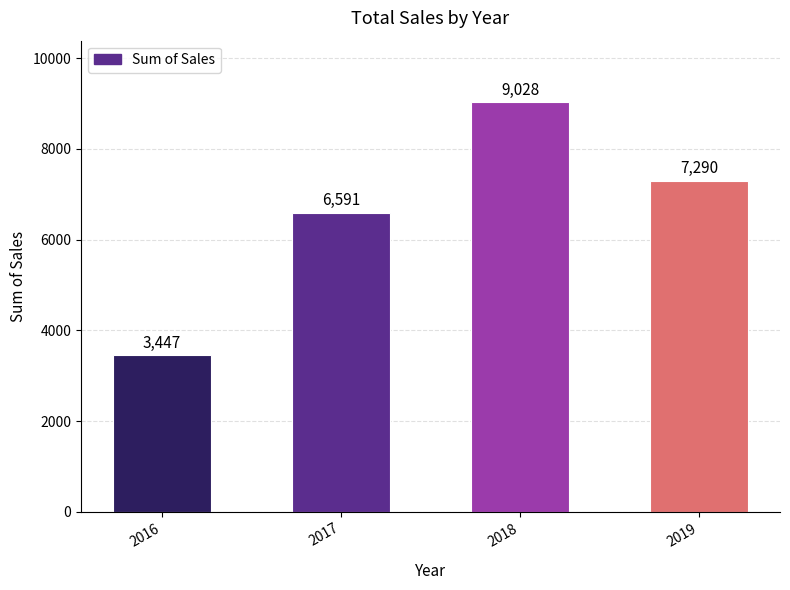

Rank the categories by value from highest to lowest.

2018, 2019, 2017, 2016